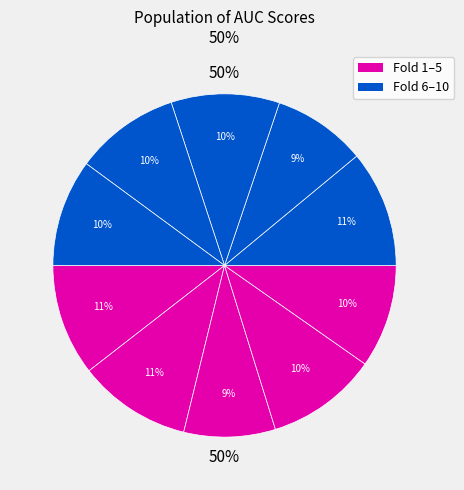

Rank the categories by value from highest to lowest.

Fold 6, Fold 2, Fold 1, Fold 4, Fold 8, Fold 10, Fold 9, Fold 5, Fold 7, Fold 3